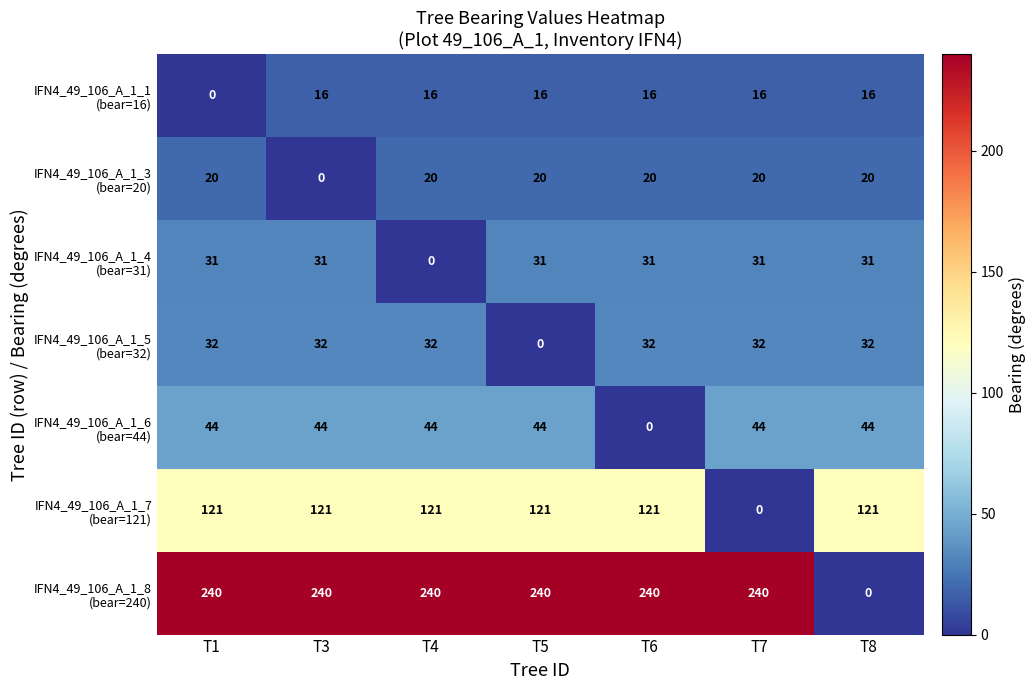

What is the total value across all series at T5?

472